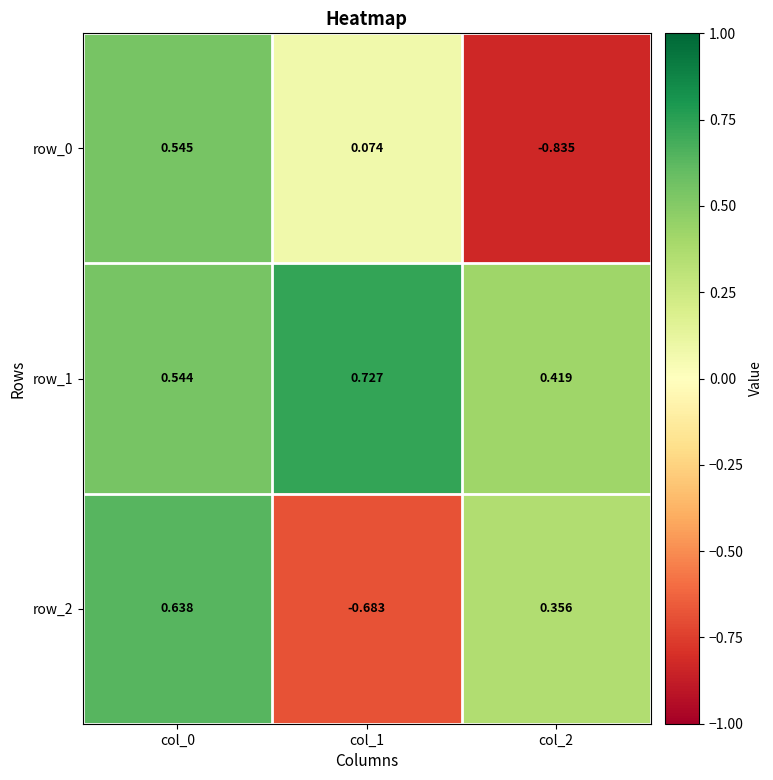

What value does the row_2 series have at col_0?

0.6